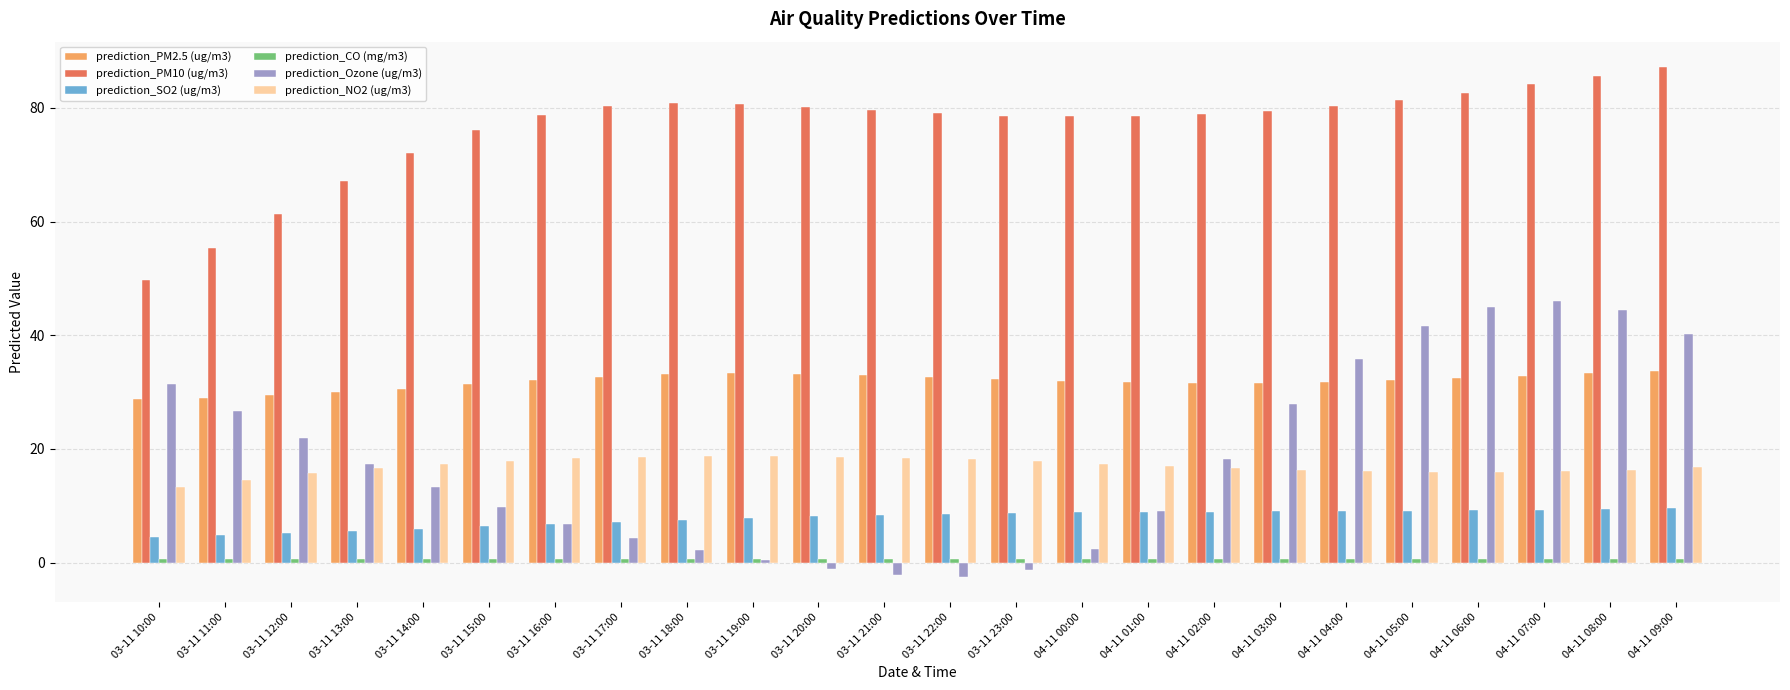

What is the difference between the prediction_PM2.5 (ug/m3) values at 03-11 18:00 and 04-11 01:00?

1.4